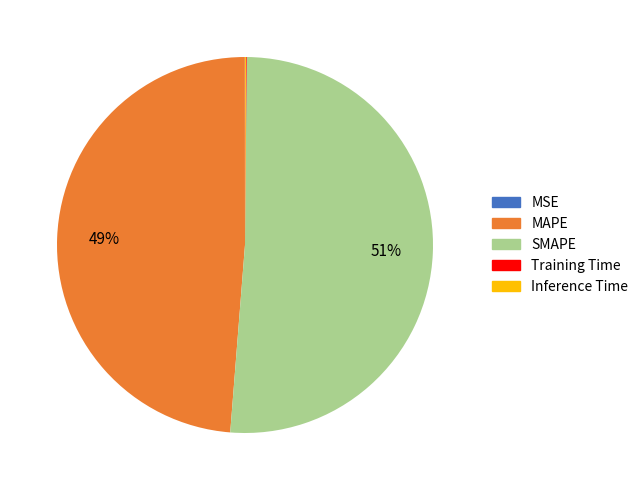

Which slice is the largest?

SMAPE